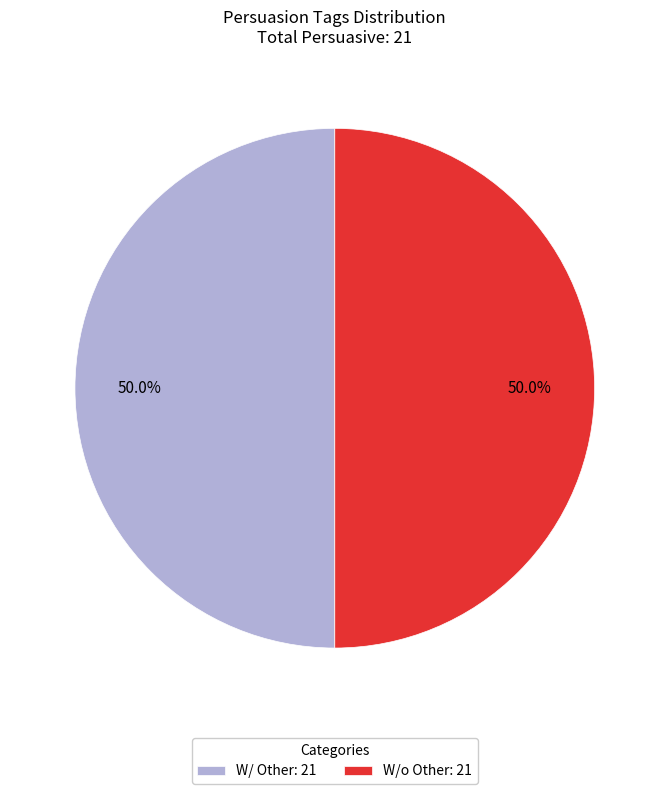

To the nearest percent, what is the average slice percentage?

50%